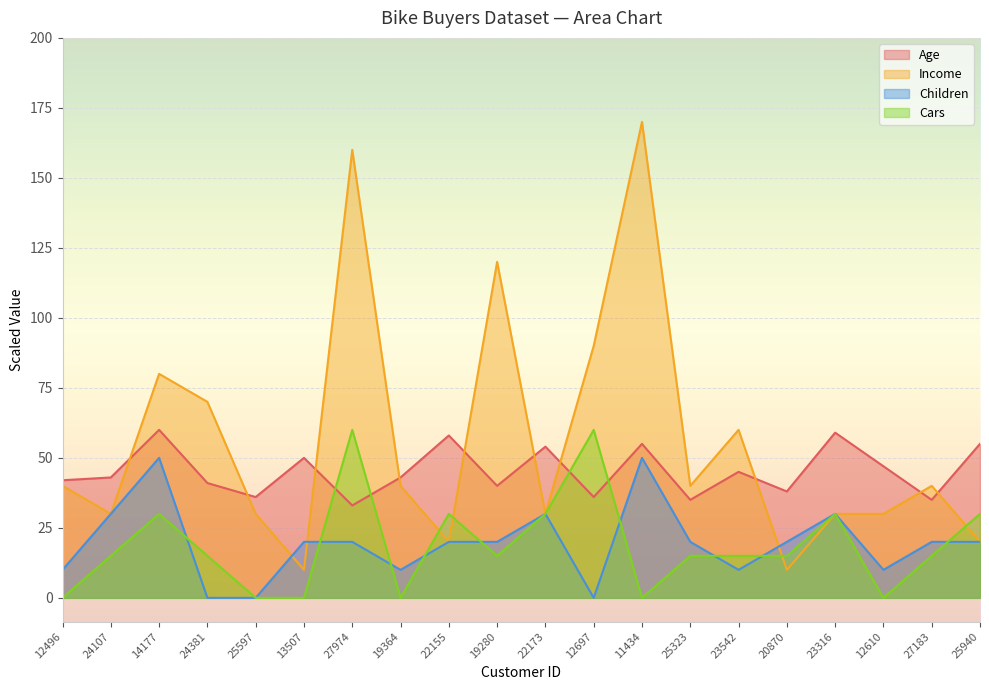

What is the average value of the Children series?

20